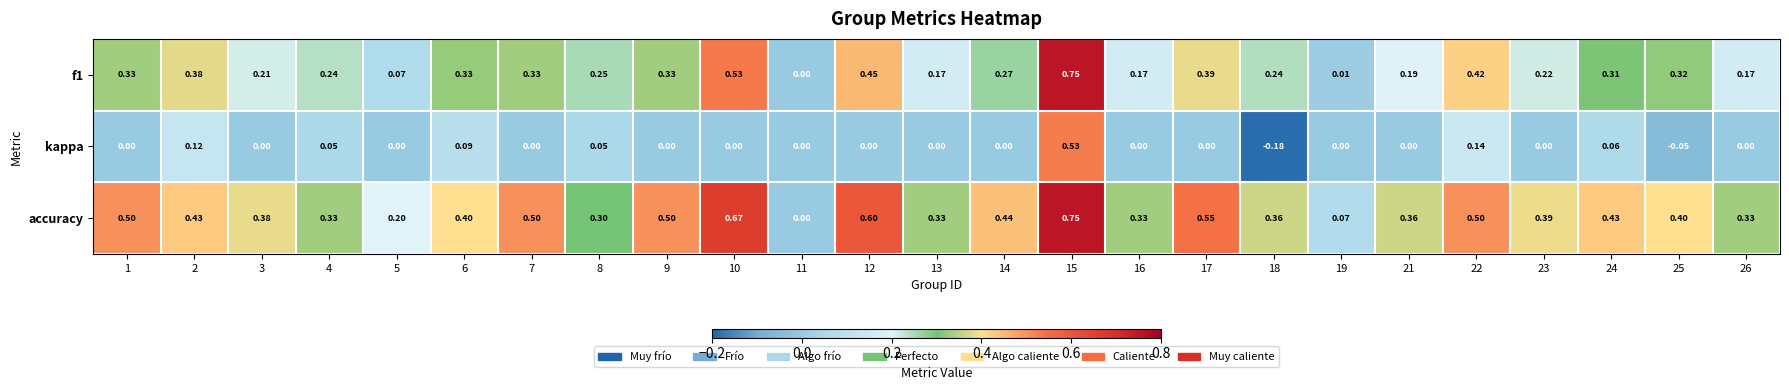

Is the value of f1 at 25 greater than the value of kappa at 15?

No